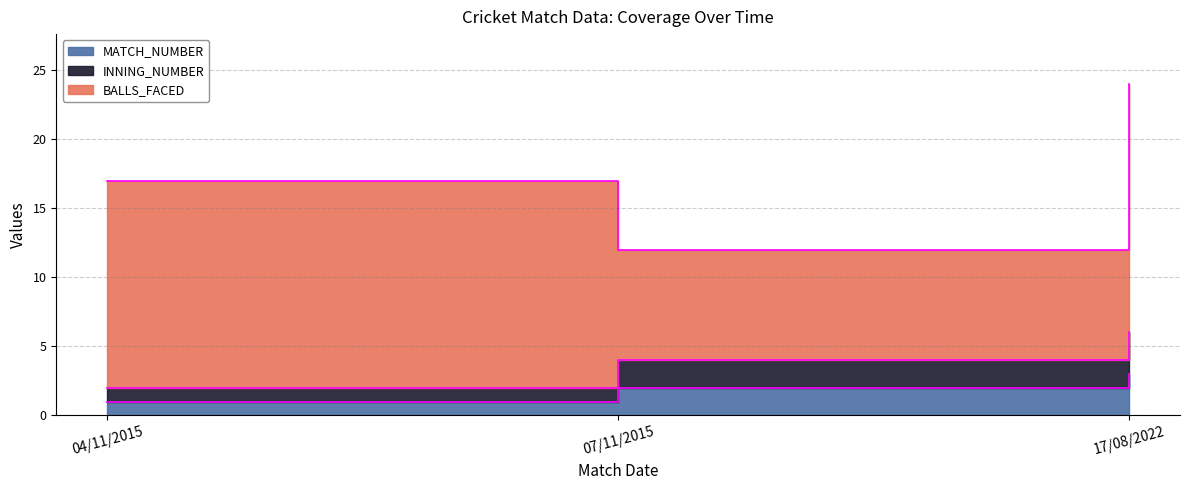

True or false: MATCH_NUMBER has a value of 3 at 17/08/2022.

True